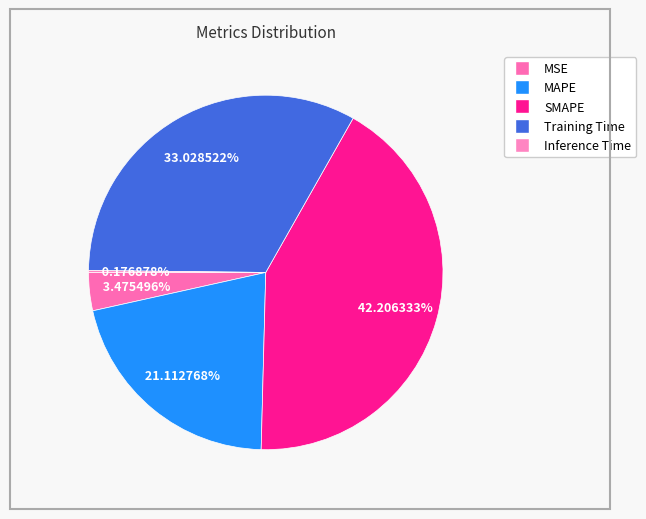

Is it true that MAPE is 21% of the pie?

True